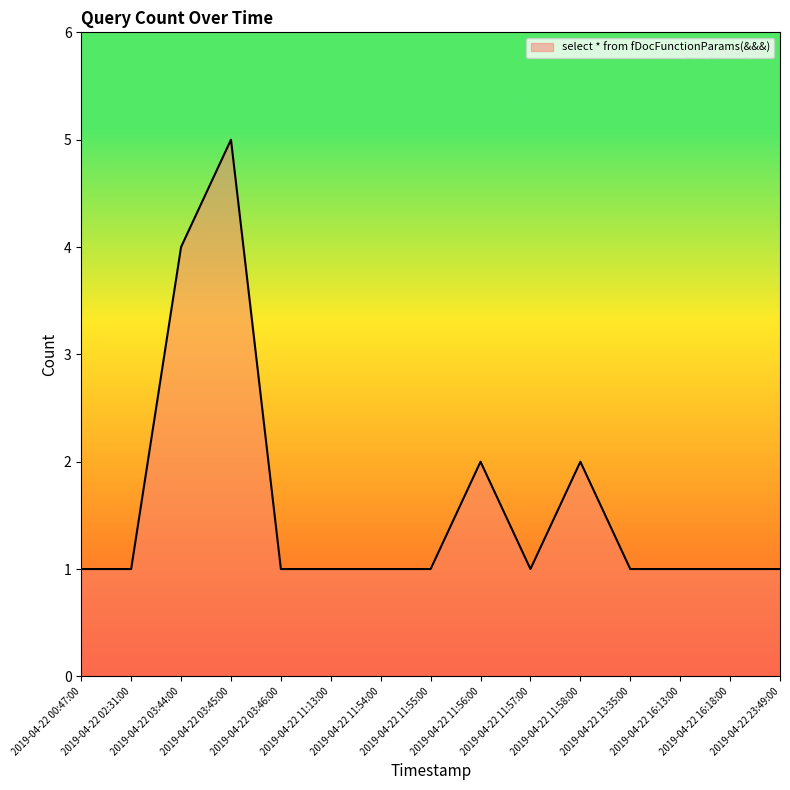

What is the difference between the maximum and minimum values?

4